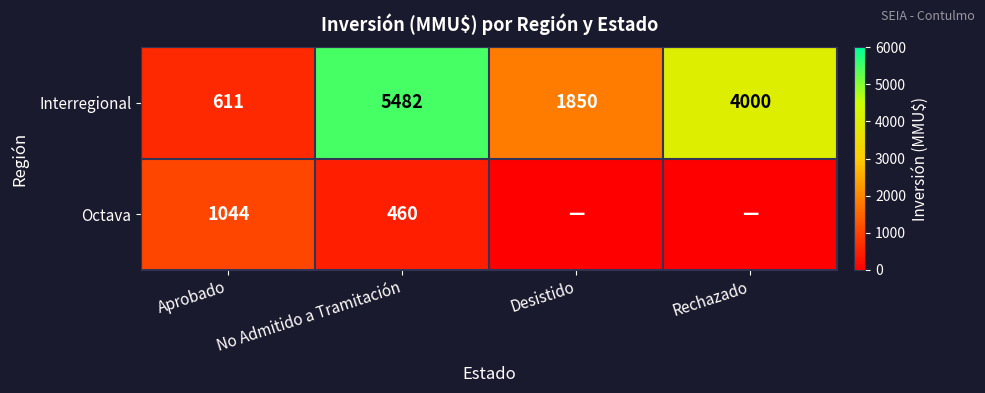

List the labels in order of Interregional value, smallest first.

Aprobado, Desistido, Rechazado, No Admitido a Tramitación